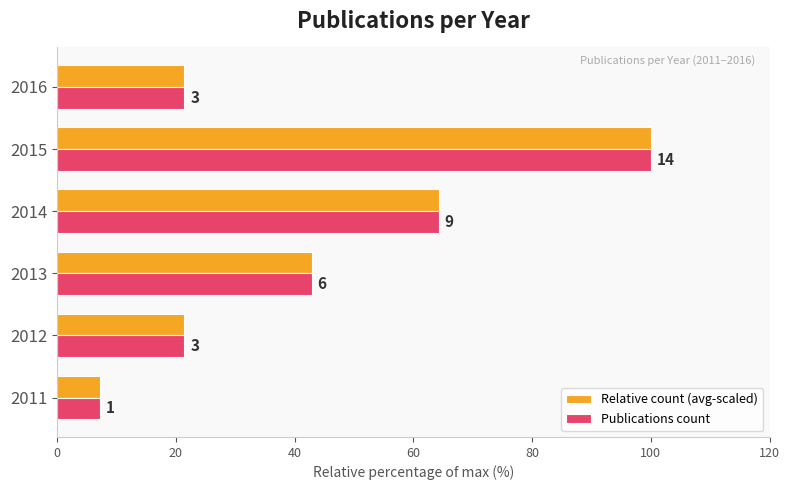

What are all the series names shown in the legend?

Relative count (avg-scaled), Publications count